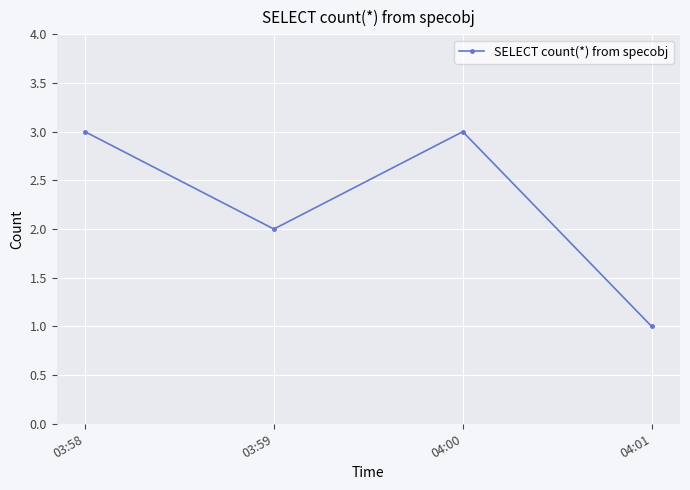

Reading right to left, list all the values displayed in this chart.

1	3	2	3